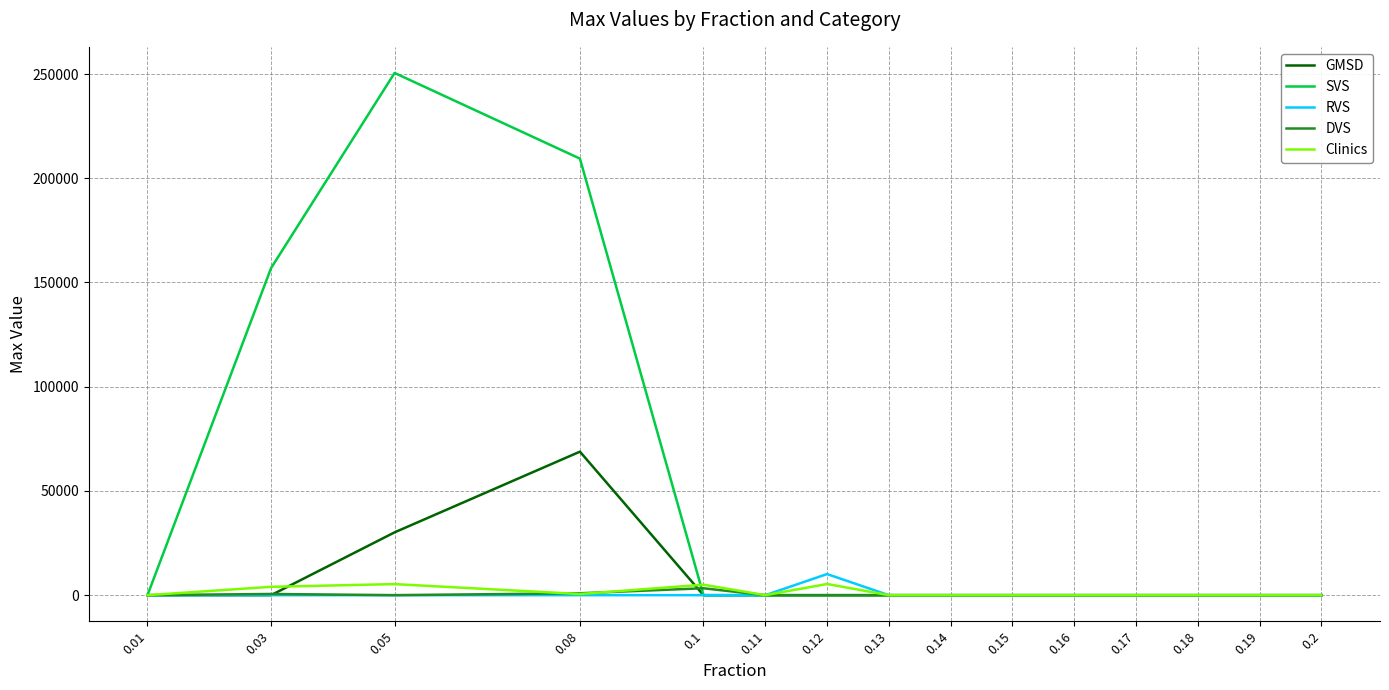

Which series has the widest spread of values?

SVS